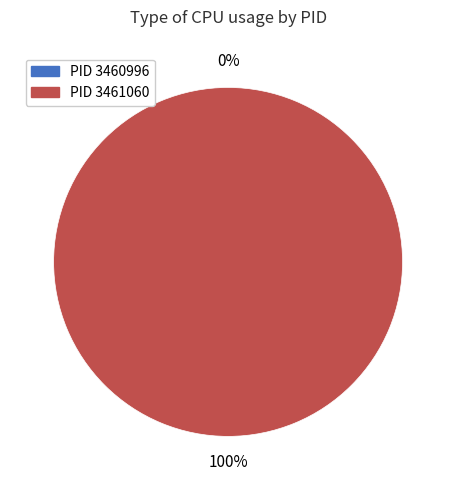

Combined, what portion of the pie is 3461060 and 3460996?

100.0%